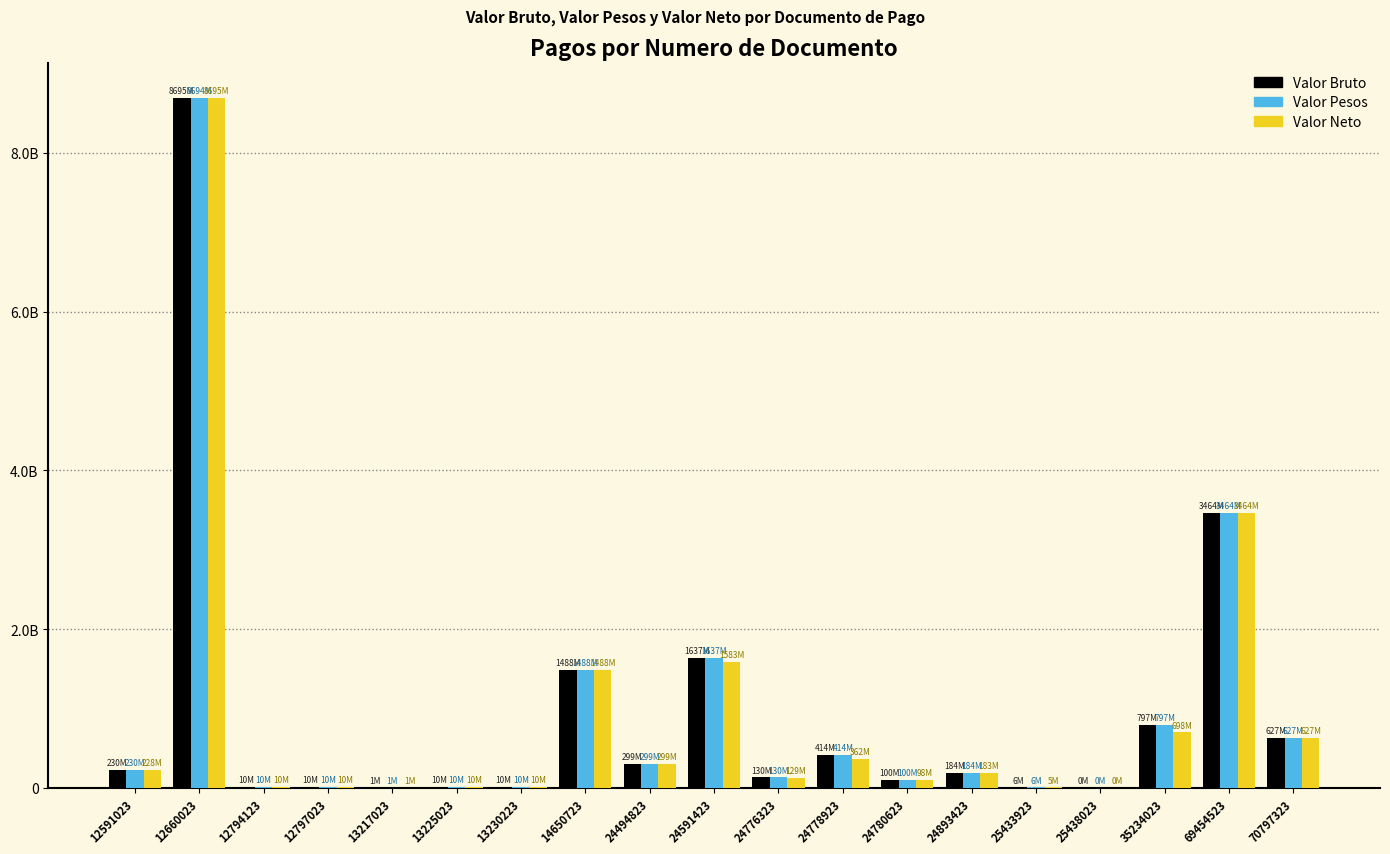

The Valor Bruto series shows 1637351969 at 24591423. True or false?

True